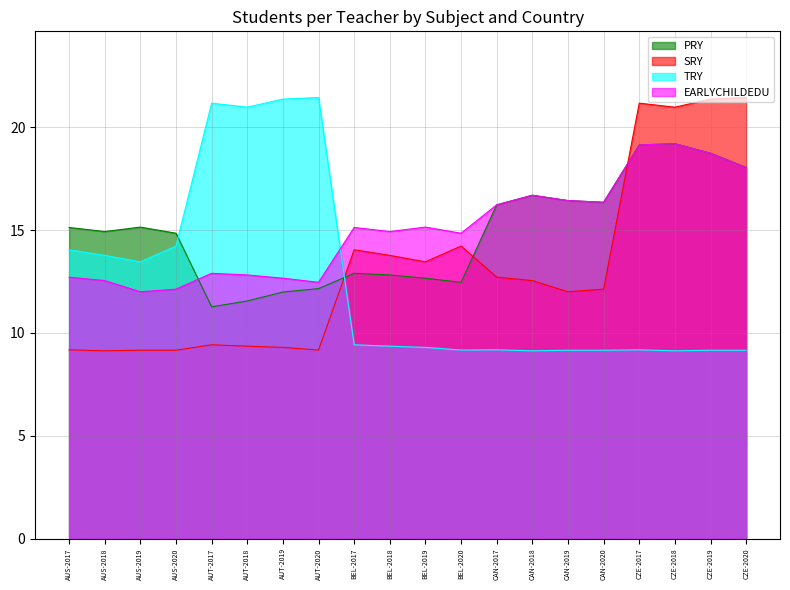

Where do PRY and SRY first cross each other?

AUT-2020 and BEL-2017